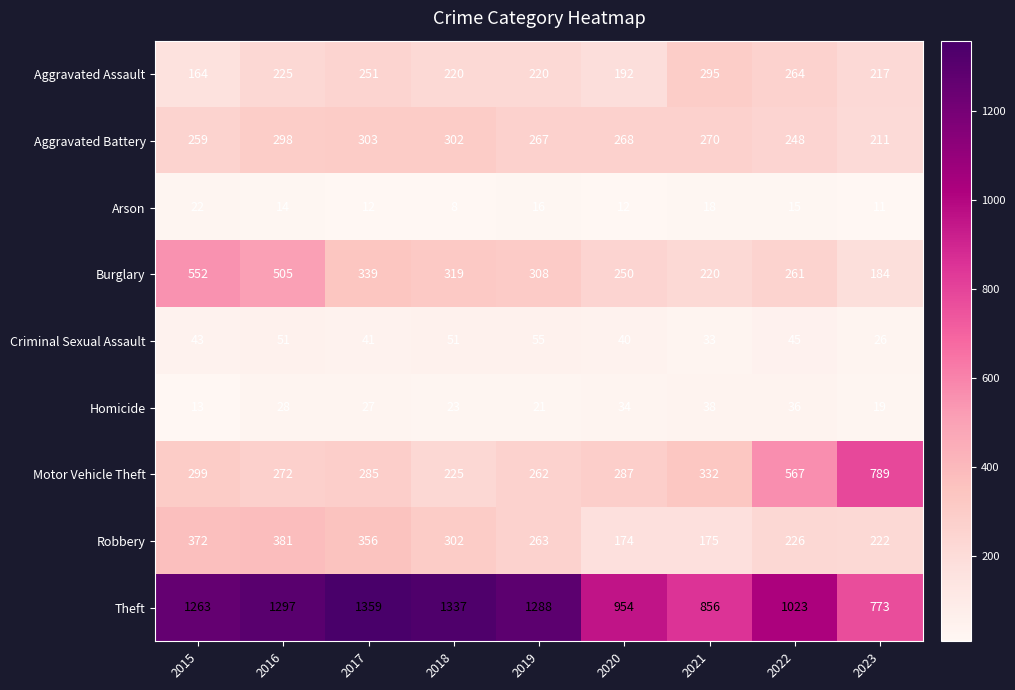

What is the smallest value displayed?

8